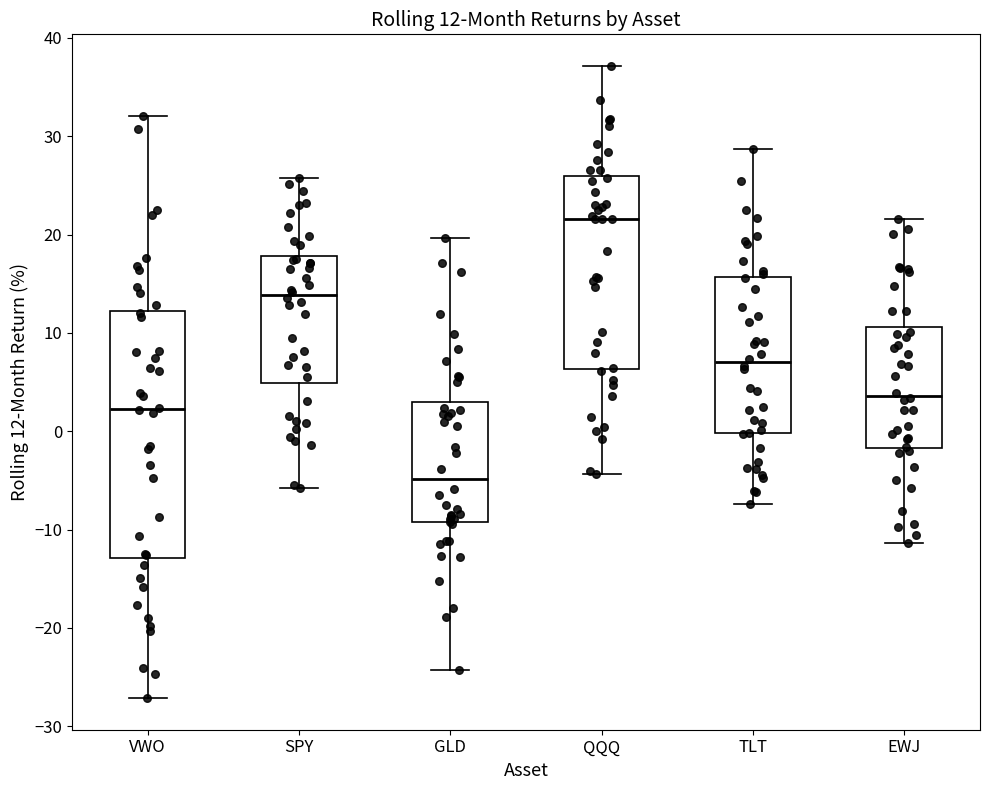

Which box is the tallest, from its lower edge to its upper edge?

VWO